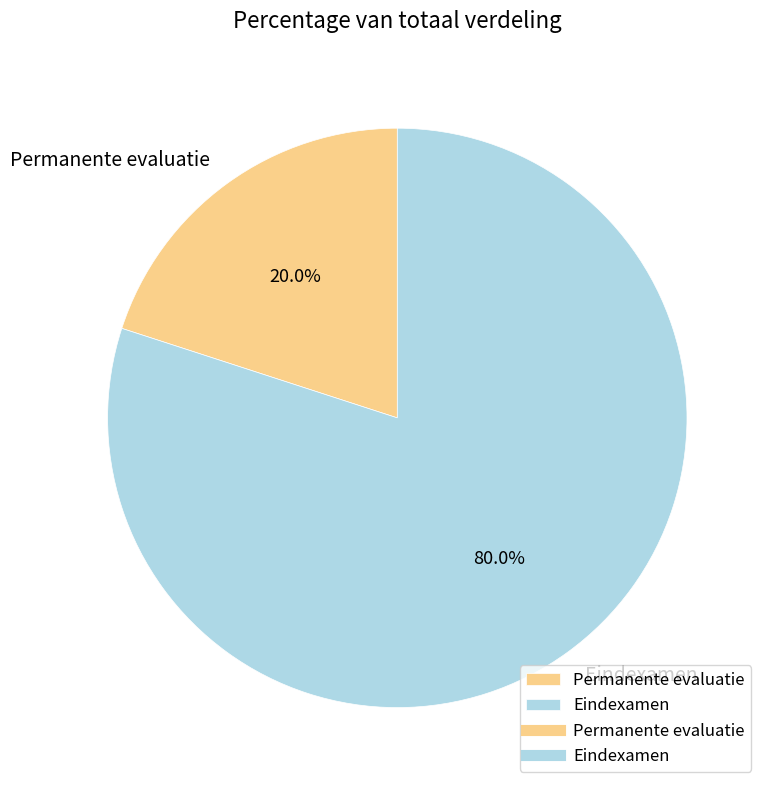

What percentage is the Permanente evaluatie slice, to the nearest percent?

20%